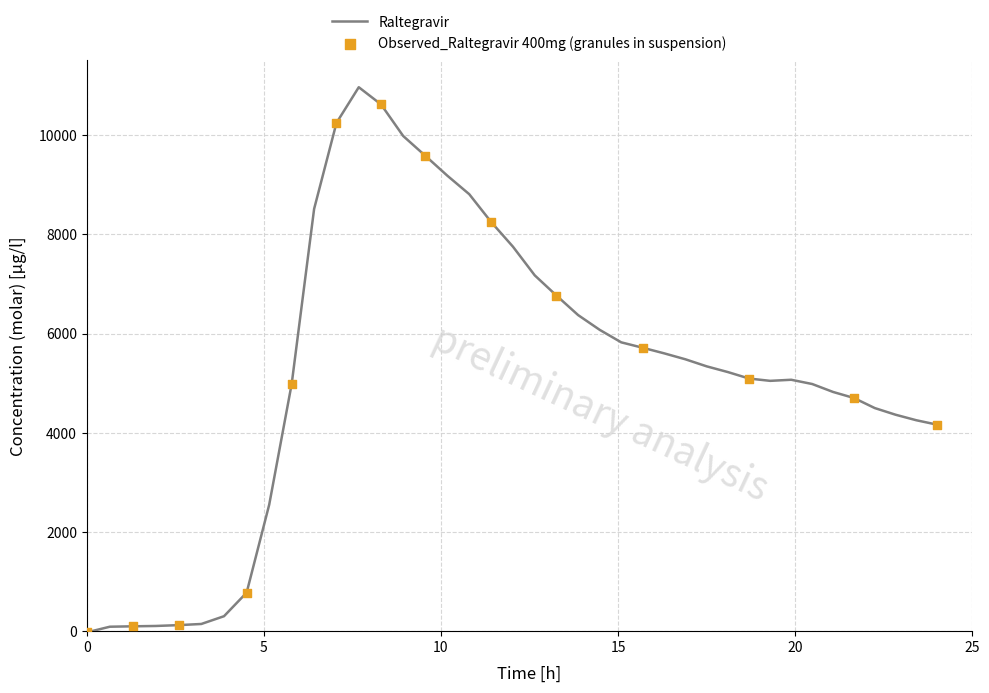

What is the difference between the maximum and minimum values?

10994.5